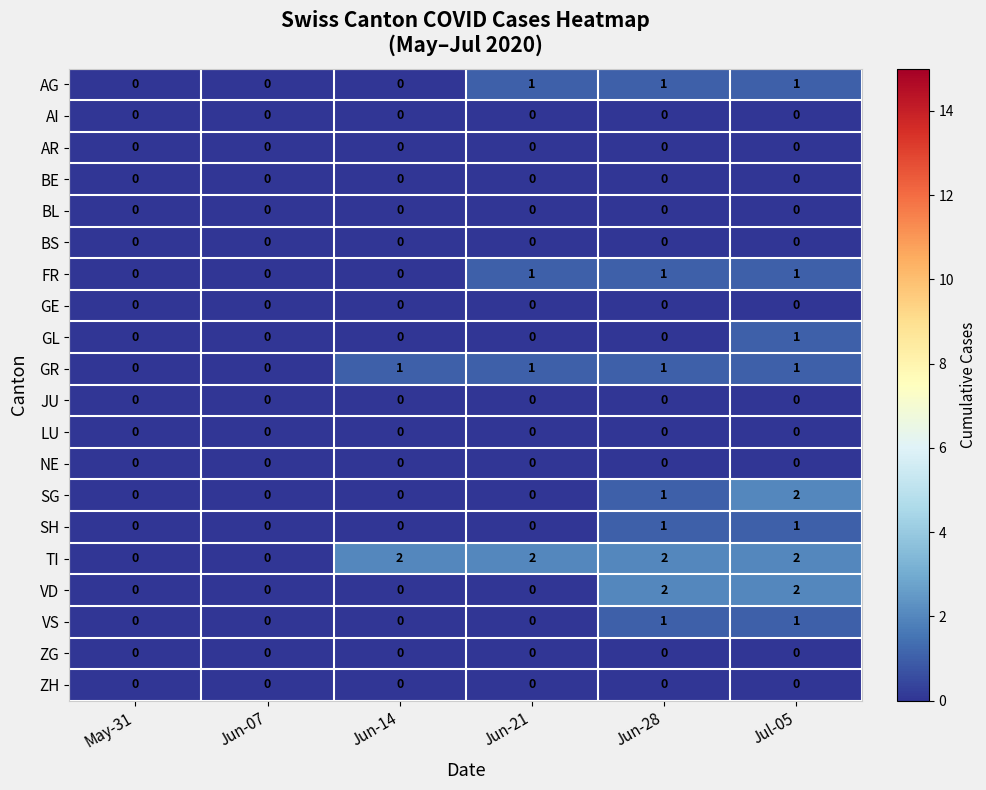

Count the GL values in the range 0 to 1.

6